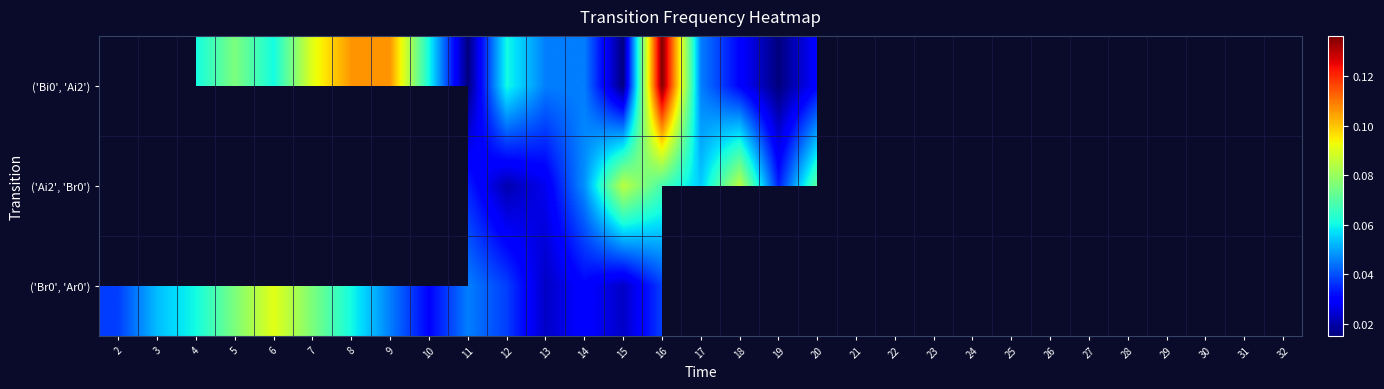

How many values in ('Bi0', 'Ai2') are above zero?

17